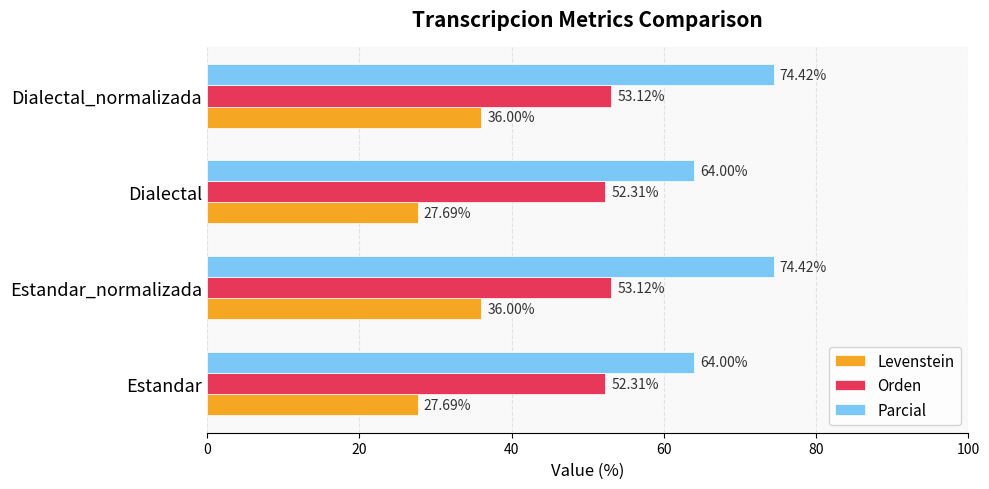

Which series changed the most between Estandar_normalizada and Dialectal?

Parcial